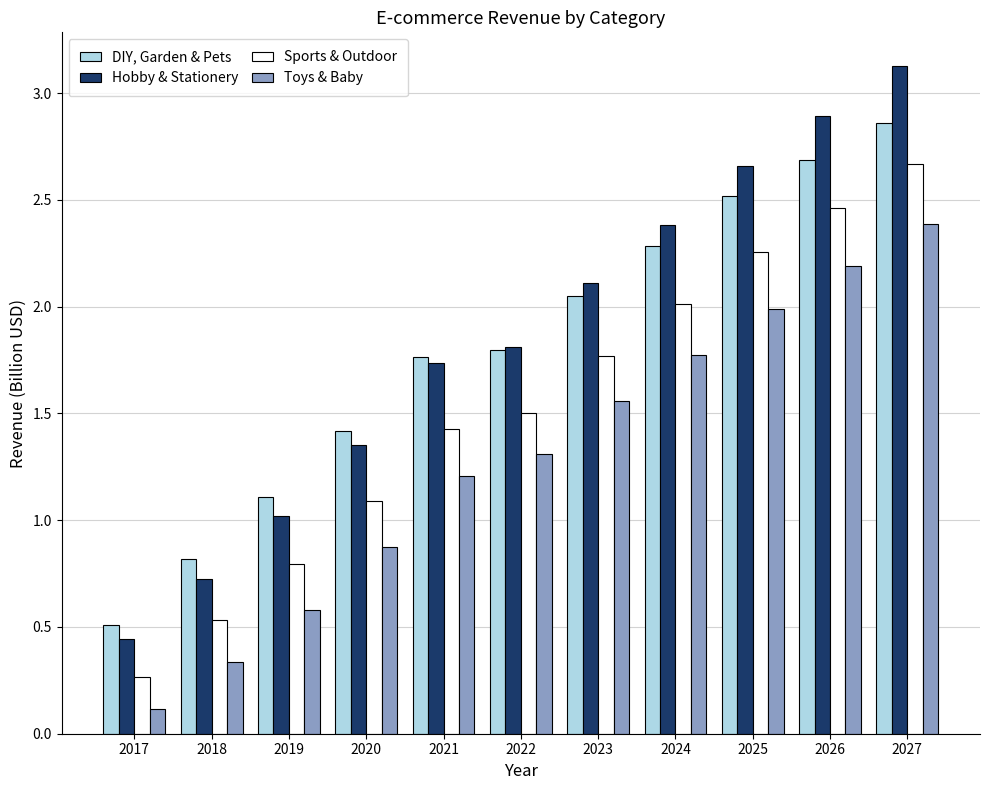

Rank the series by their maximum value, from lowest to highest.

Toys & Baby, Sports & Outdoor, DIY, Garden & Pets, Hobby & Stationery